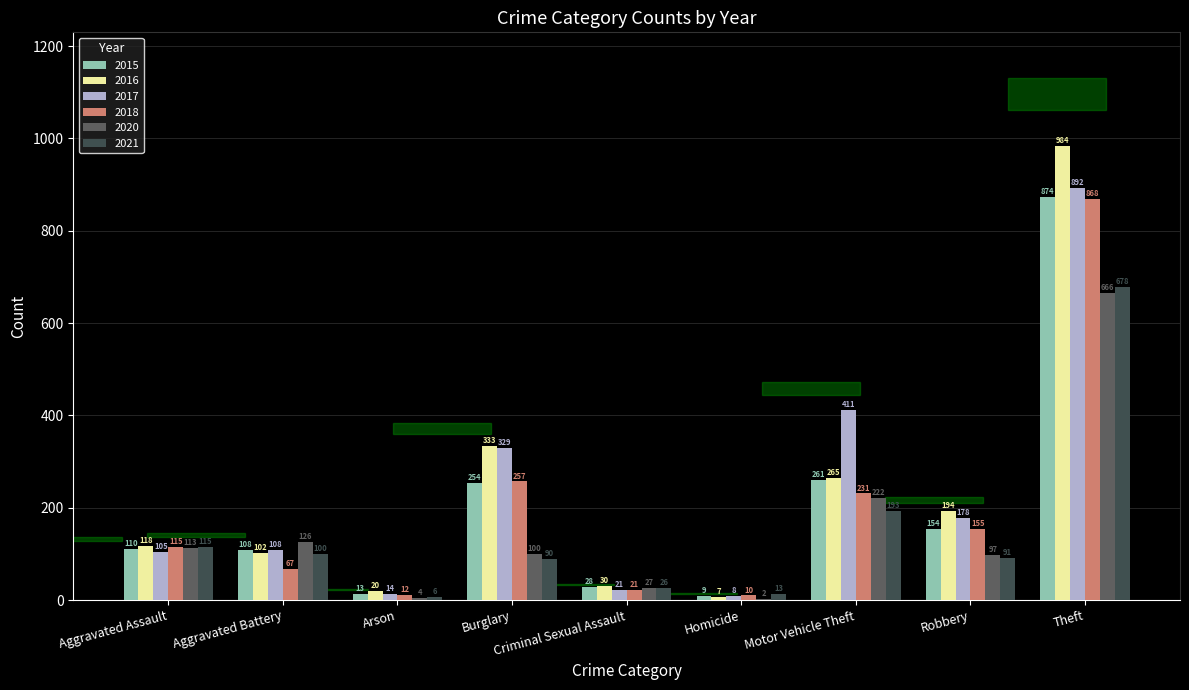

Reading left to right, extract all data points from this chart.

2015: 110	108	13	254	28	9	261	154	874
2016: 118	102	20	333	30	7	265	194	984
2017: 105	108	14	329	21	8	411	178	892
2018: 115	67	12	257	21	10	231	155	868
2020: 113	126	4	100	27	2	222	97	666
2021: 115	100	6	90	26	13	193	91	678